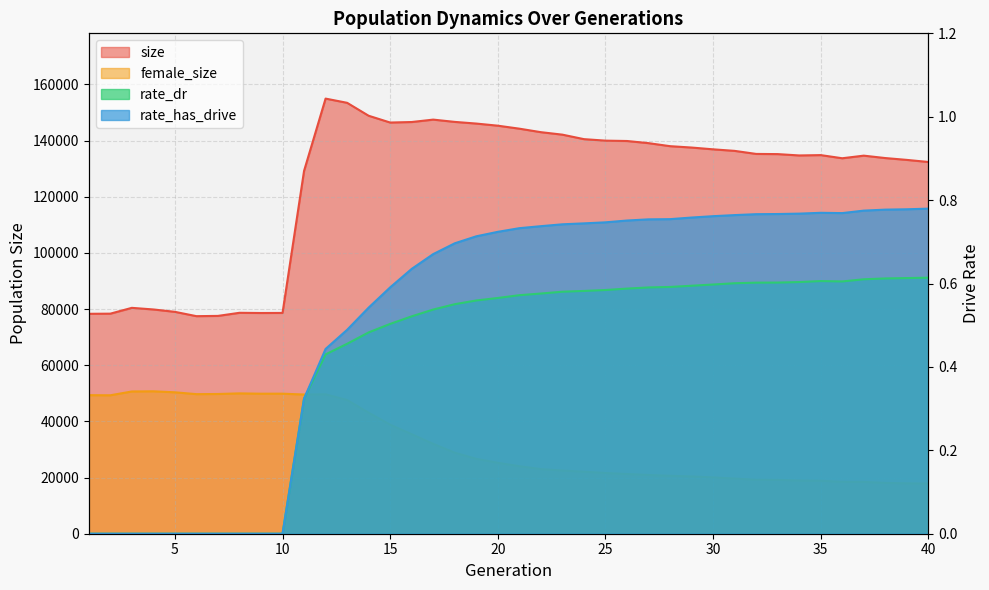

List the labels in order of rate_dr value, largest first.

40, 39, 38, 37, 35, 36, 34, 33, 32, 31, 30, 29, 28, 27, 26, 25, 24, 23, 22, 21, 20, 19, 18, 17, 16, 15, 14, 13, 12, 11, 1, 2, 3, 4, 5, 6, 7, 8, 9, 10